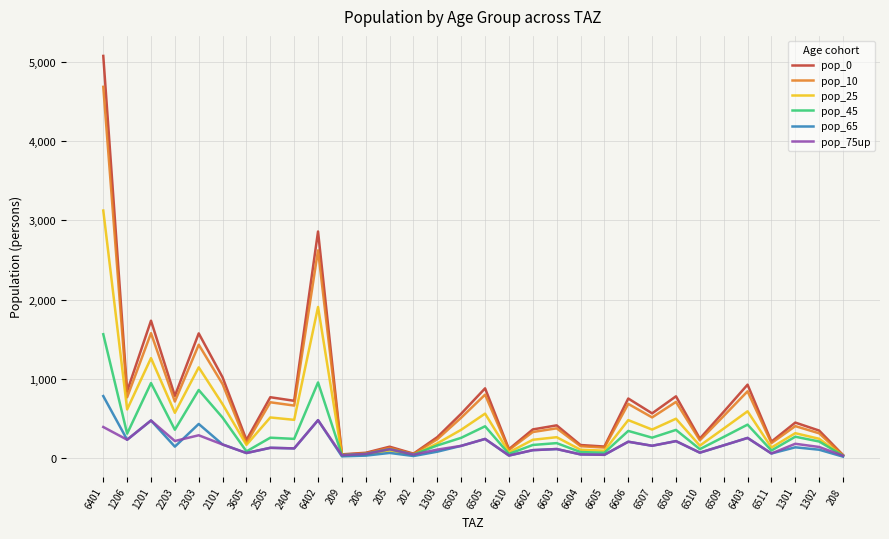

What is the difference between the pop_65 values at 6402 and 205?

413.5